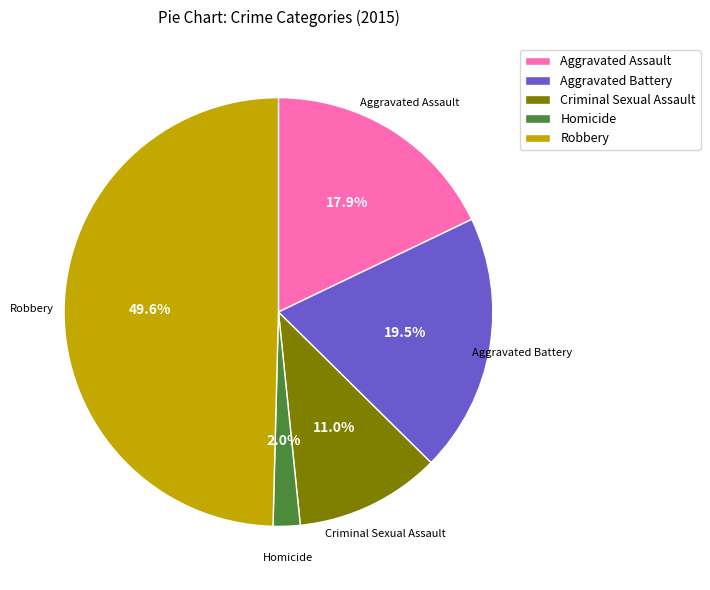

To the nearest percent, what portion does Aggravated Assault represent?

18%